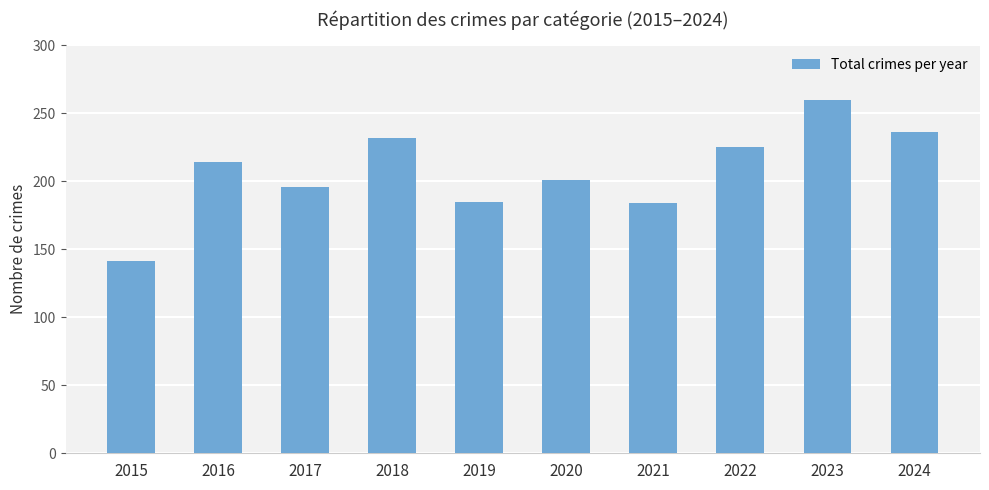

Does the chart contain stacked bars?

No